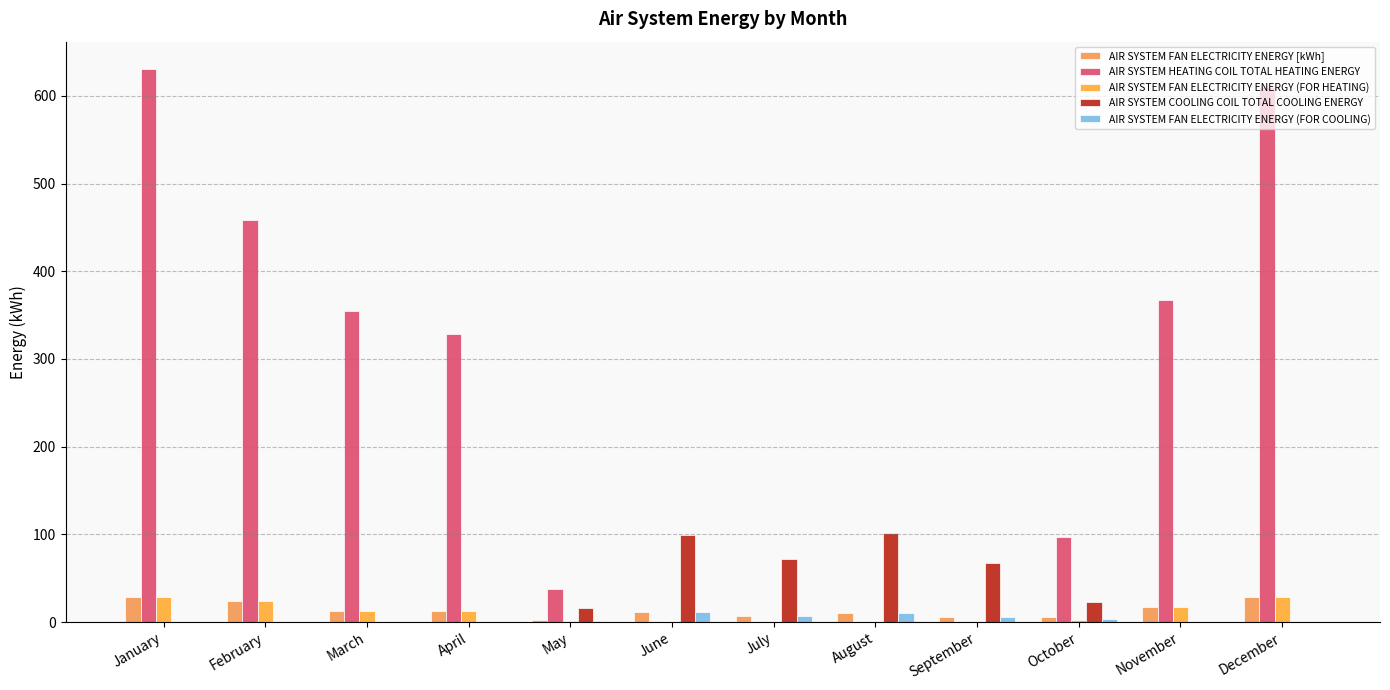

What is the difference between the highest and lowest values at June?

99.5